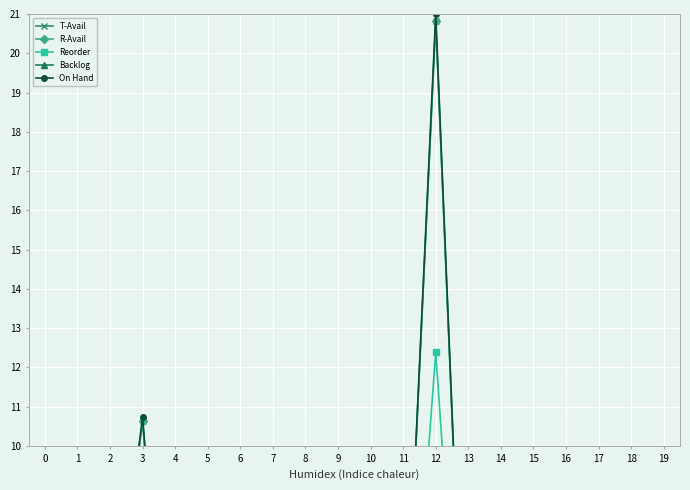

What are all the series names shown in the legend?

T-Avail, R-Avail, Reorder, Backlog, On Hand